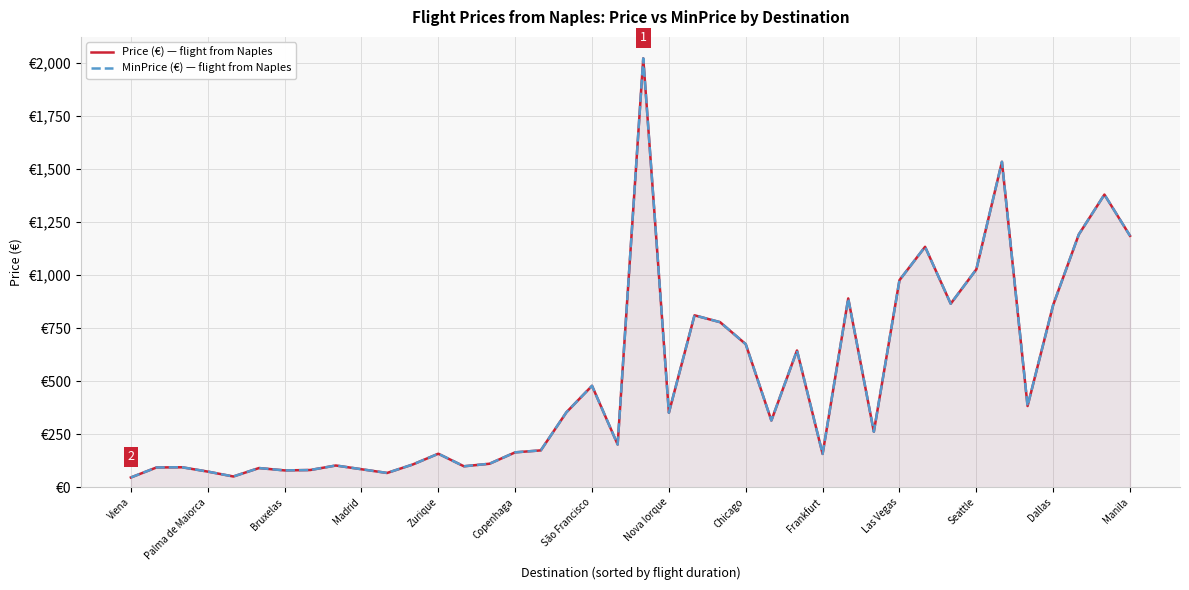

What is the average value of the Price (€) — flight from Naples series?

503.8